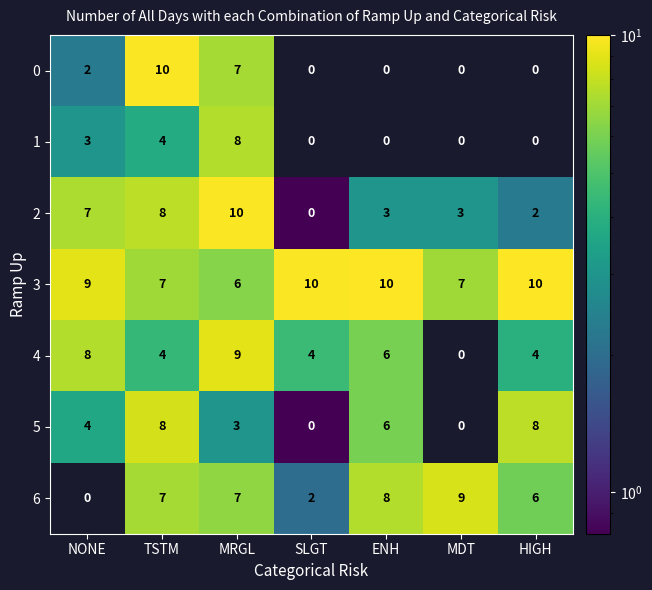

Which series has the widest spread of values?

0